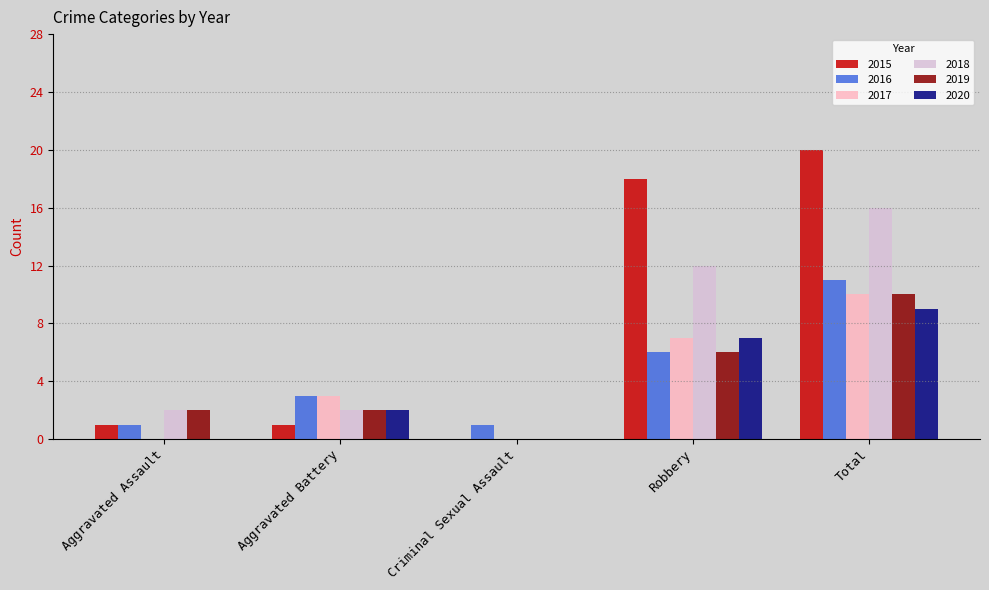

What is the sum of the 2018 values at Criminal Sexual Assault and Robbery?

12